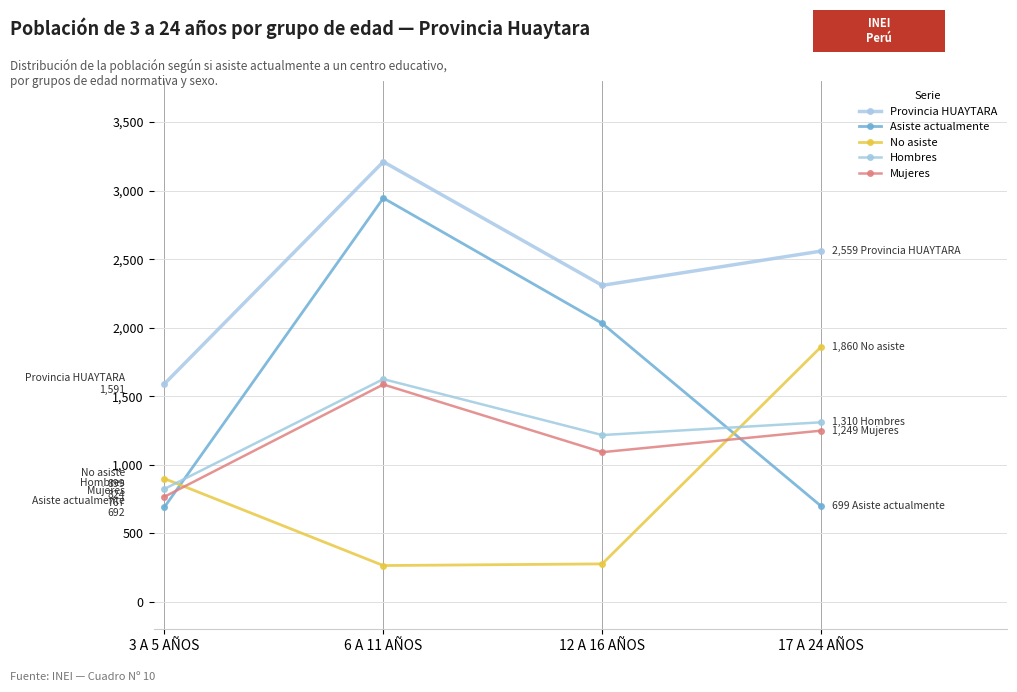

How many interior local valleys does the No asiste series have?

1